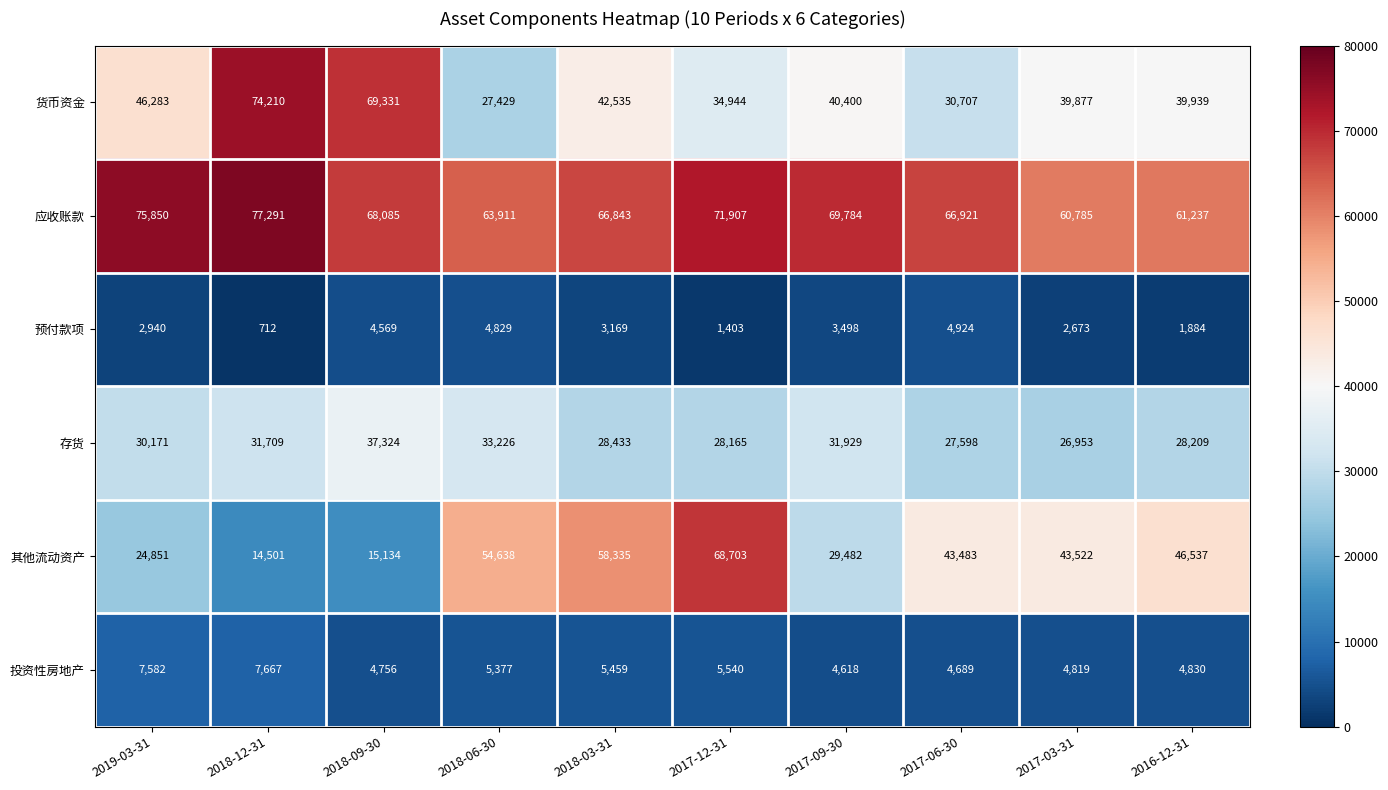

Which category has the highest value in the 预付款项 series?

2017-06-30